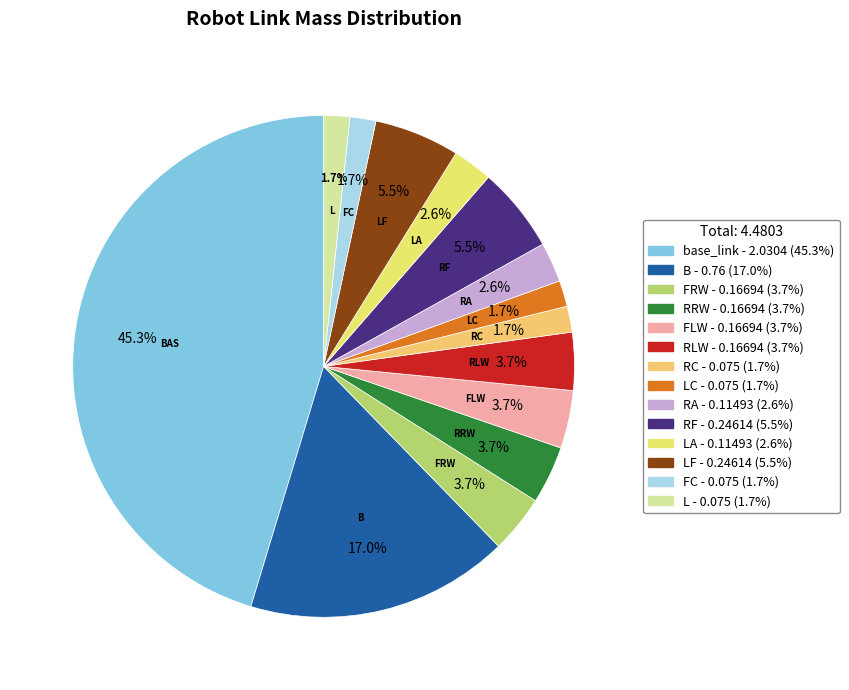

Does any single category account for the majority?

No